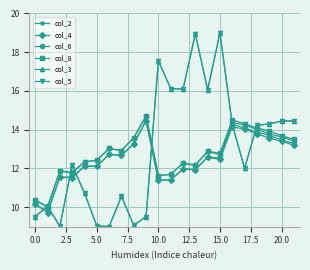

What is the lowest value of the col_8 series?

10.0